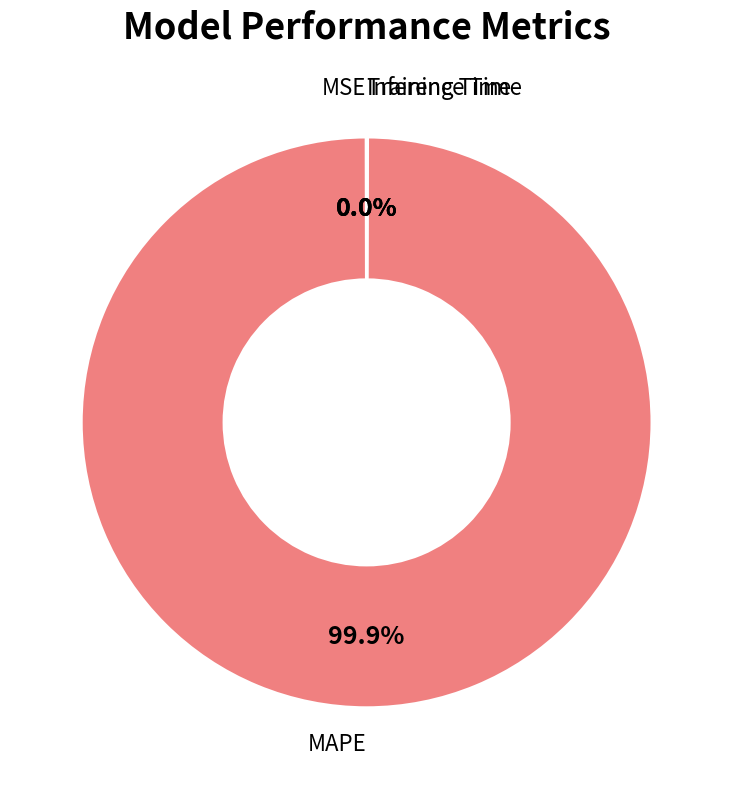

Is there any slice that represents more than half of the pie?

Yes